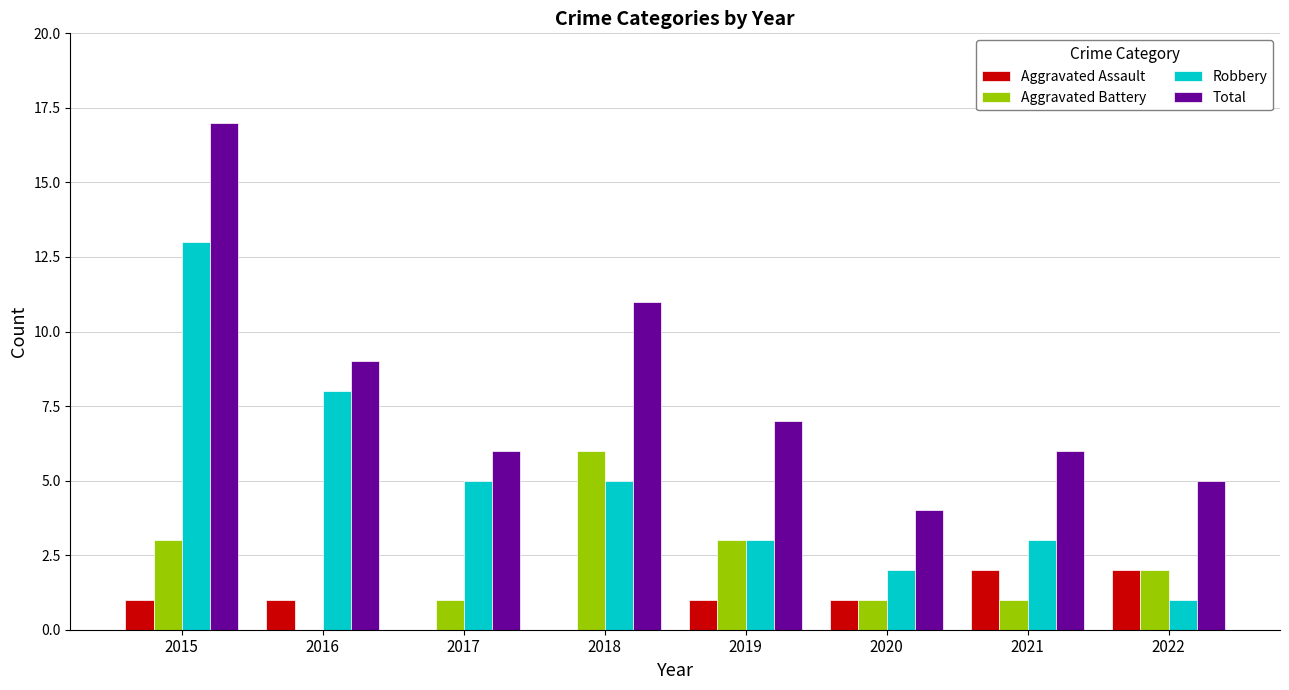

The value of Aggravated Assault at 2019 is 1. True or false?

True